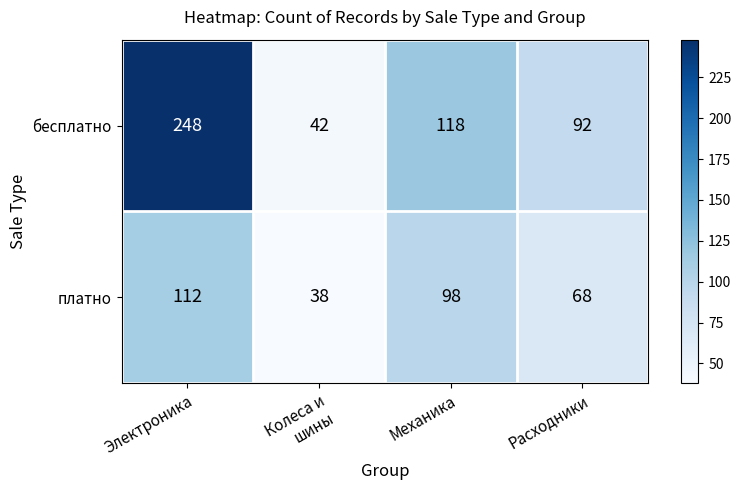

The value of платно at Расходники is 93. True or false?

False